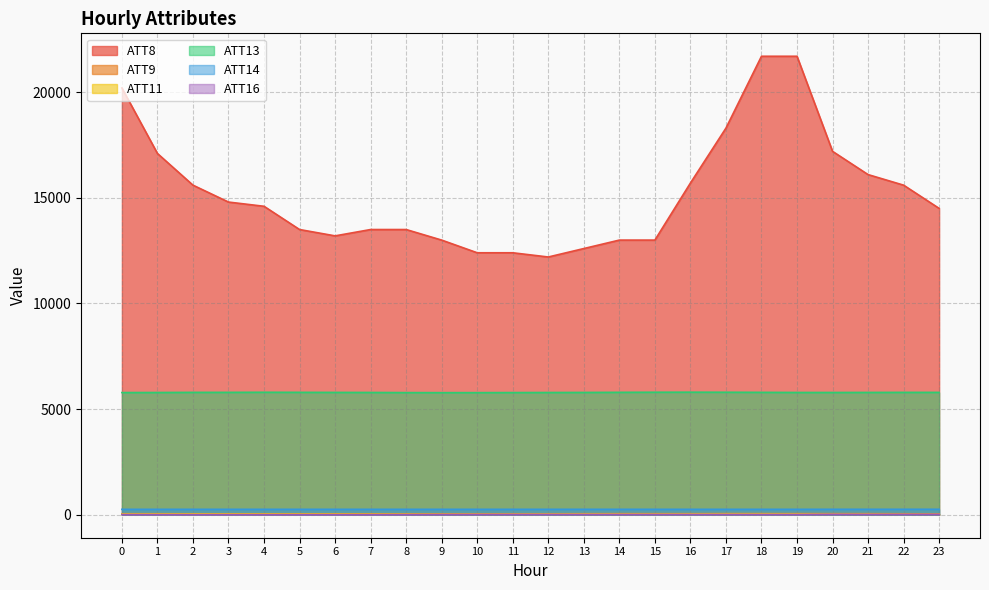

True or false: ATT16 has a value of 15.8 at 3.

False